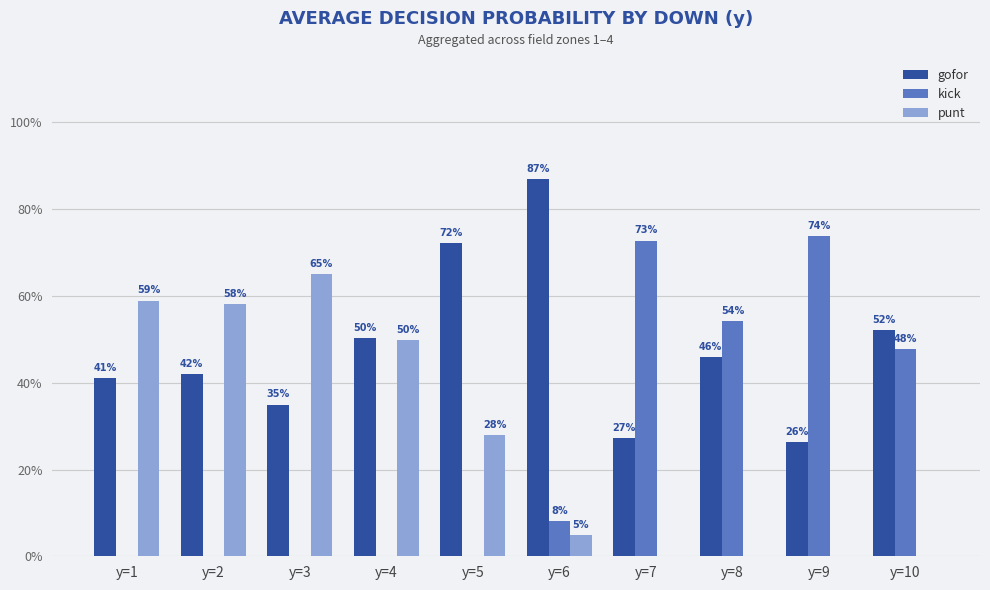

What is the total value across all series at y=4?

1.0